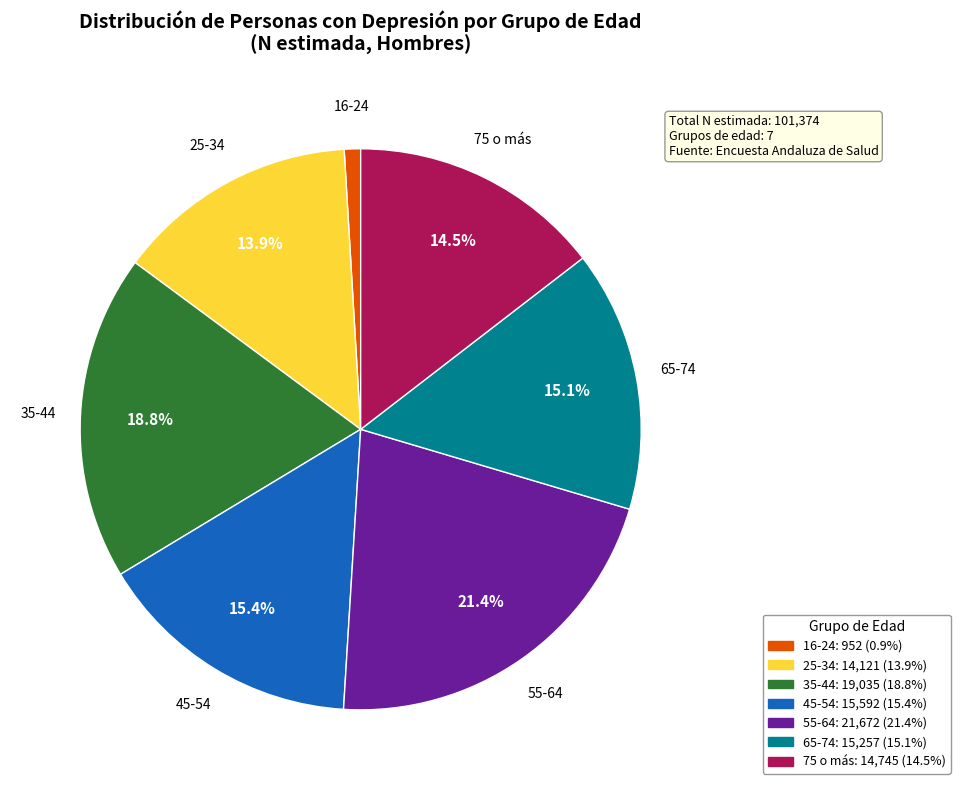

Does 65-74 represent more than half of the total?

No